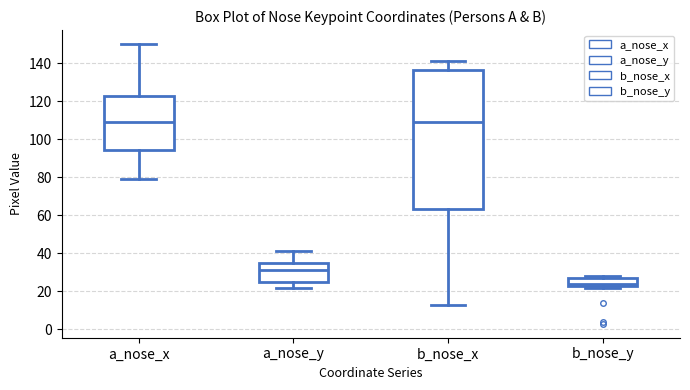

Reading left to right, transcribe this box plot: for each box, give where its median line is, the range the box spans, and where its two whiskers end, as read against the y-axis. The values are not printed on the chart, so give them approximately, as read against the axis.

a_nose_x: median 110, box 94 to 122, whiskers 80 to 150
a_nose_y: median 32, box 26 to 36, whiskers 22 to 42
b_nose_x: median 110, box 64 to 136, whiskers 14 to 142
b_nose_y: median 24, box 22 to 28, whiskers 22 (just below the box's lower edge) to 28 (just above the box's upper edge)